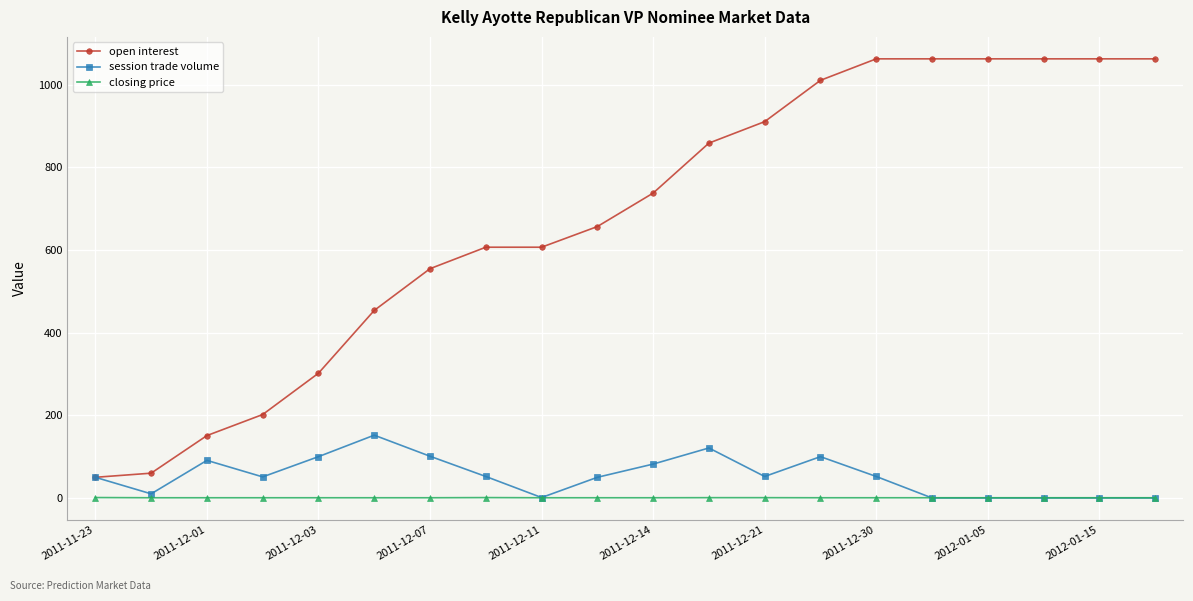

Which series has the largest total across all categories?

open interest